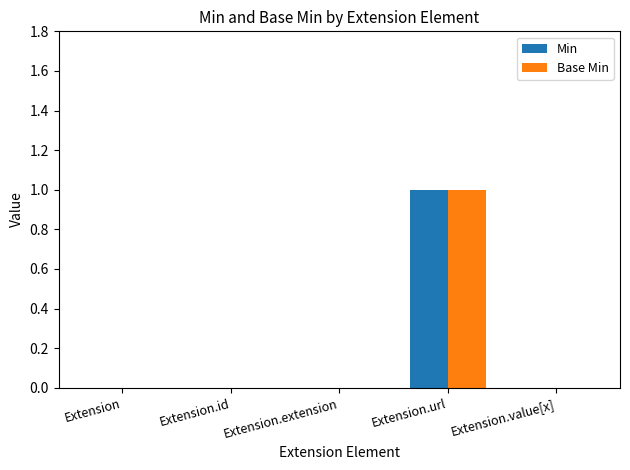

Which category has the highest value in the Base Min series?

Extension.url